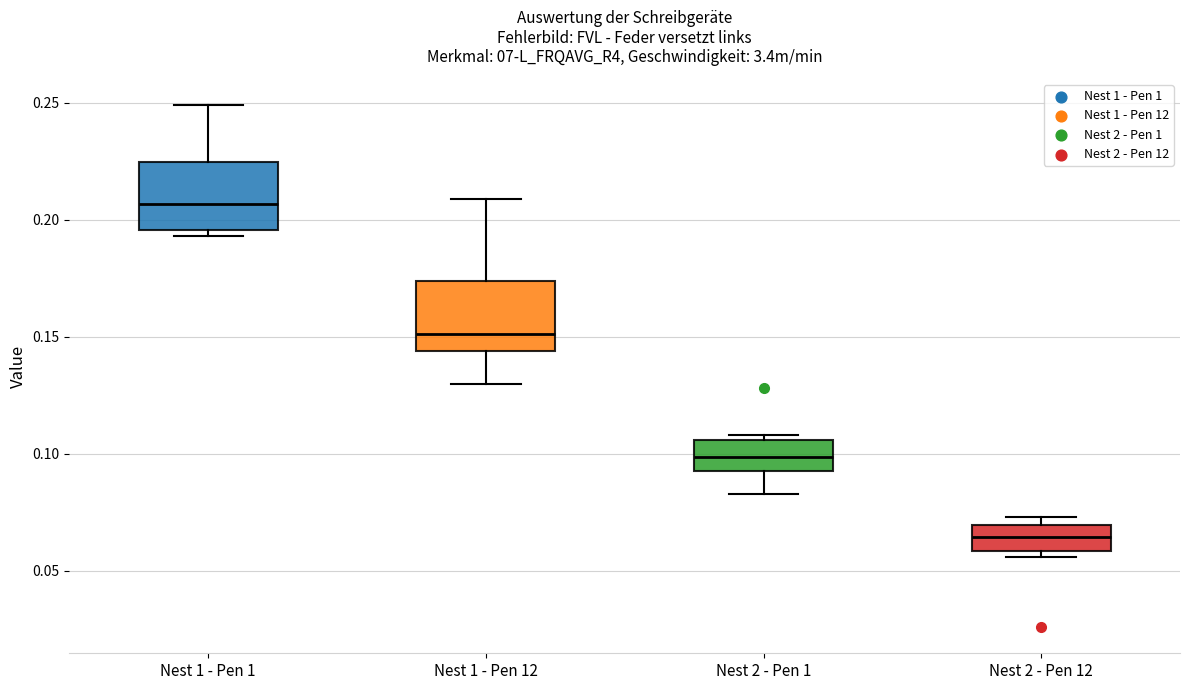

Where does the lower whisker of the box for Nest 2 - Pen 1 end on the y-axis? The values are not printed on the chart, so give them approximately, as read against the axis.

0.085